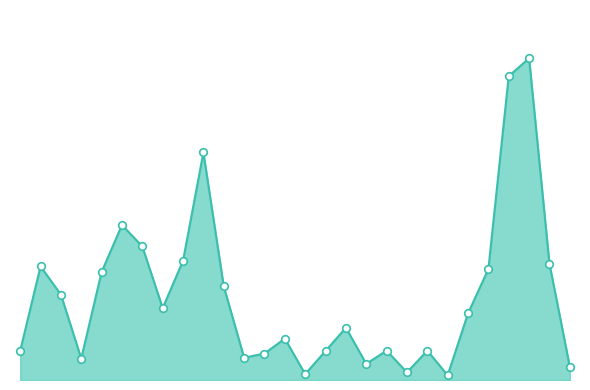

Is this an area chart (filled region under the line)?

Yes